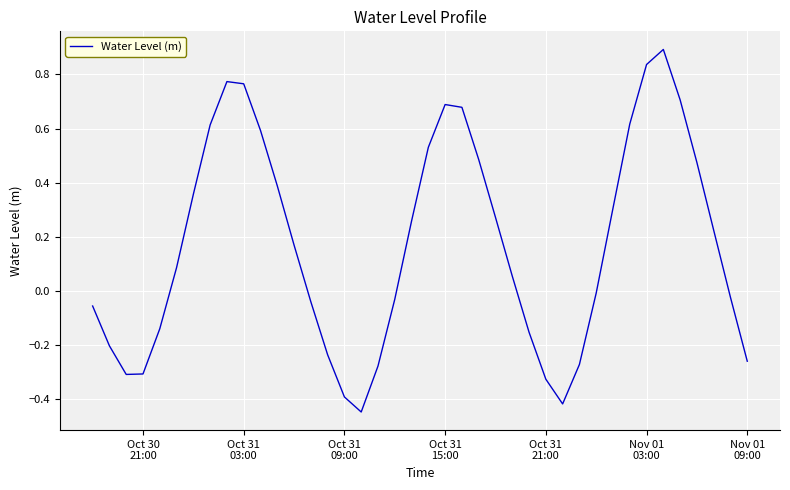

What is the maximum value shown in the chart?

0.9